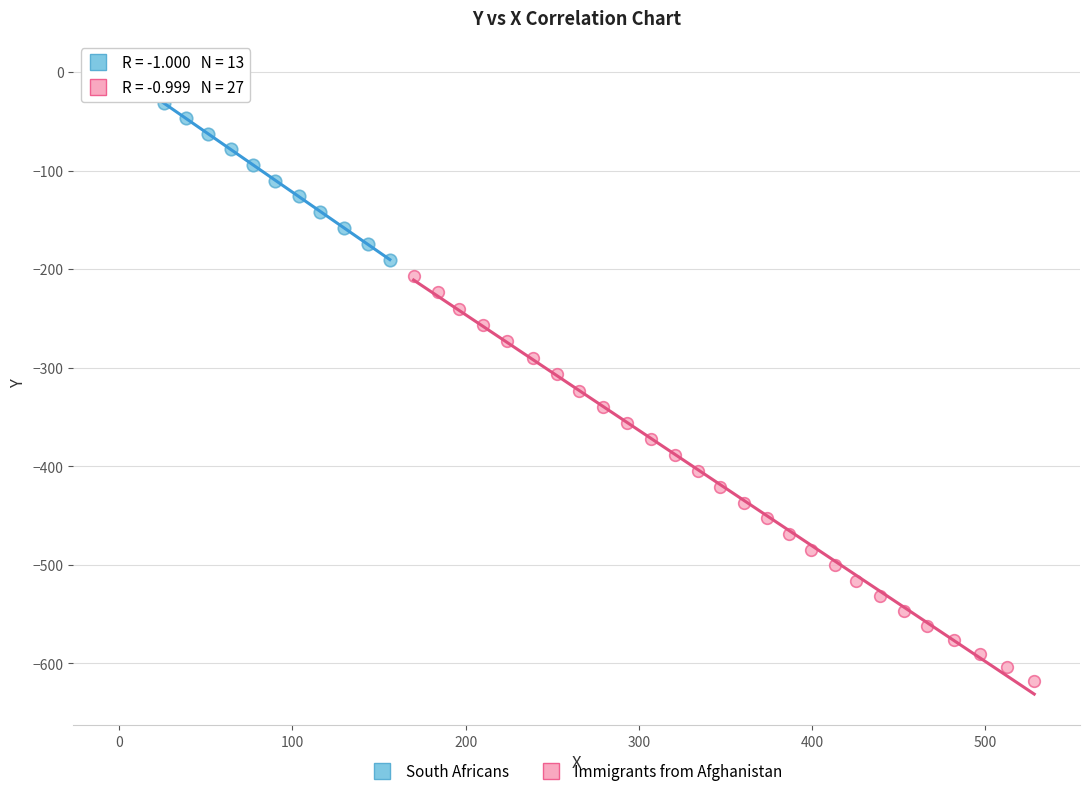

Which series reaches the maximum Y coordinate?

South Africans